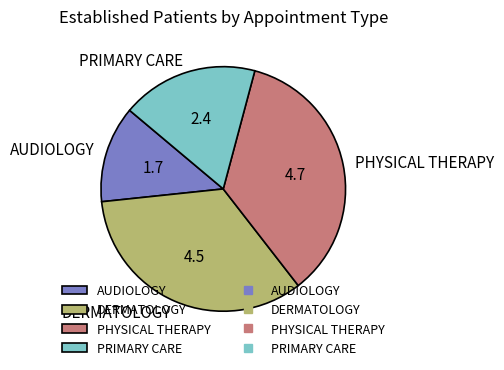

Rank the categories by value from highest to lowest.

PHYSICAL THERAPY, DERMATOLOGY, PRIMARY CARE, AUDIOLOGY